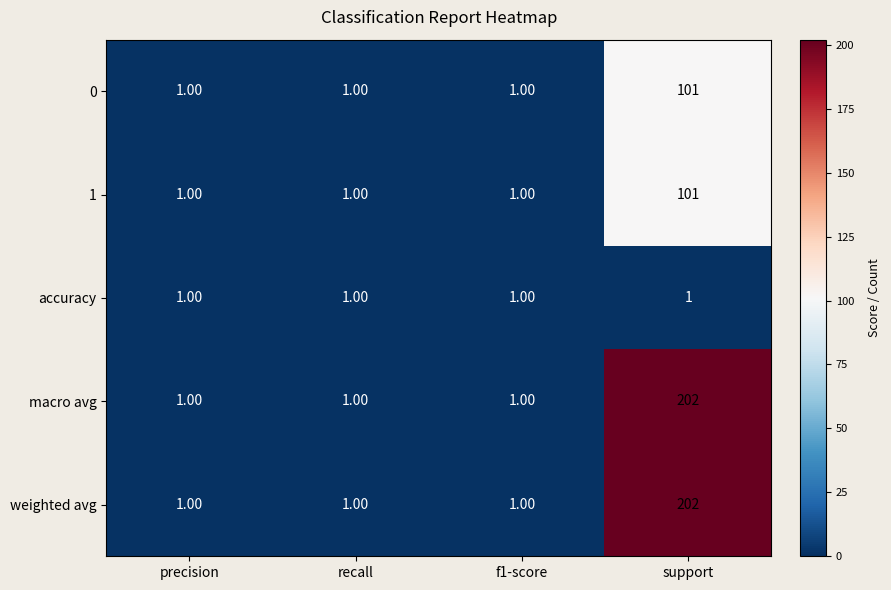

At how many categories does at least one series exceed 108?

1